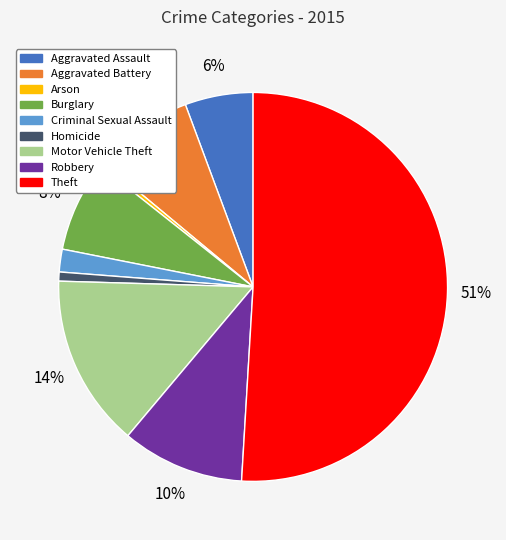

Which slice represents more than half of the pie?

Theft